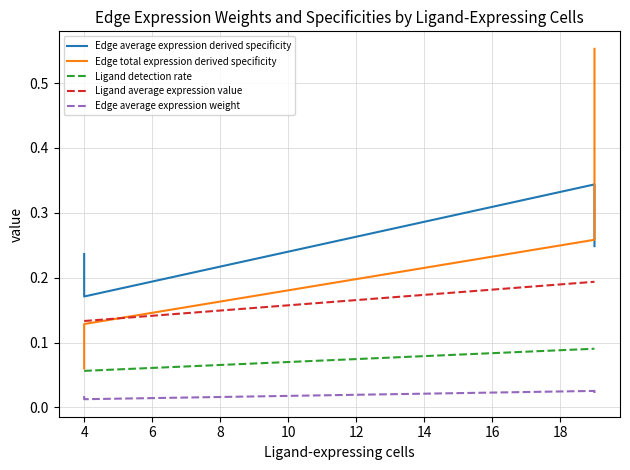

At 4, list the series in order from smallest to largest.

Edge average expression weight, Ligand detection rate, Edge total expression derived specificity, Ligand average expression value, Edge average expression derived specificity